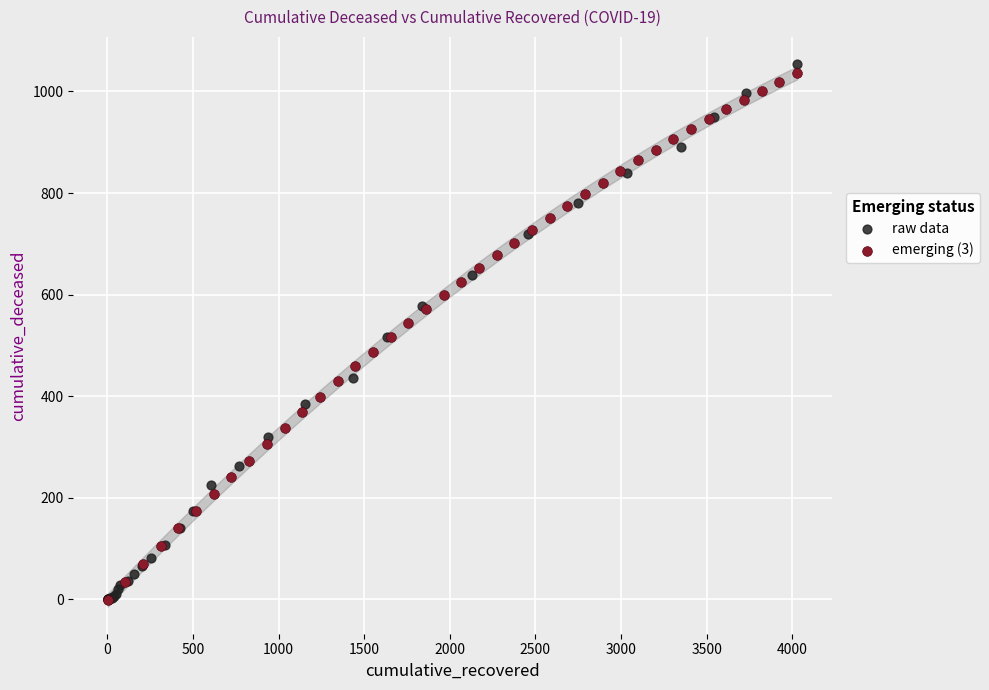

Which series has the largest Y range (max minus min)?

raw data